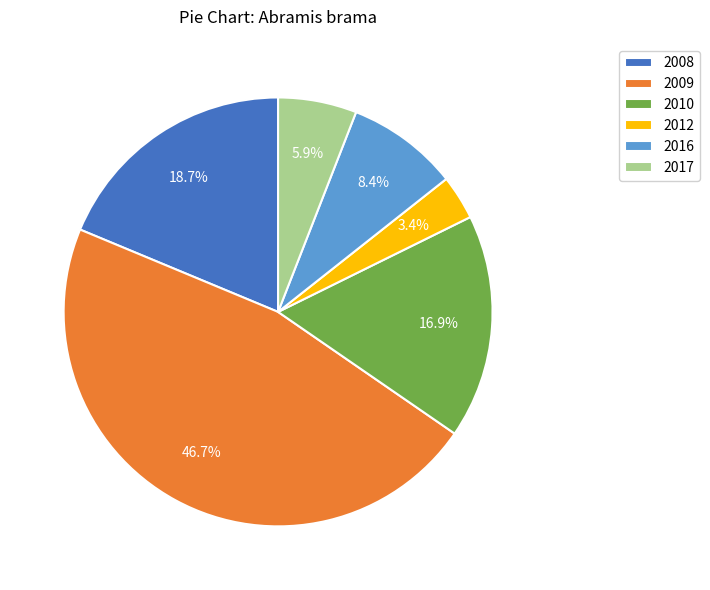

Combined, what portion of the pie is 2017 and 2010?

22.8%